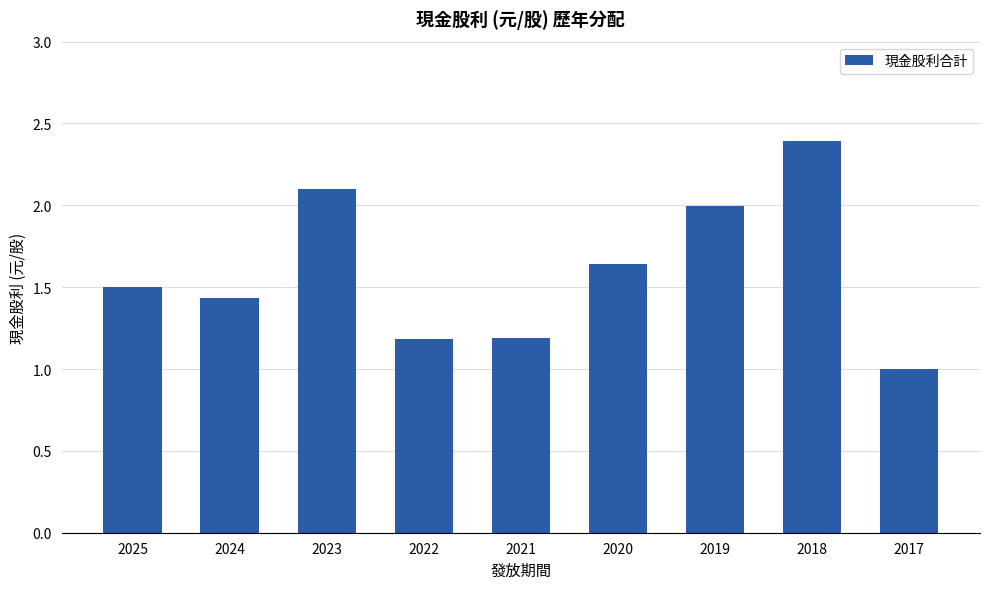

What is the sum of the values at 2023 and 2021?

3.3